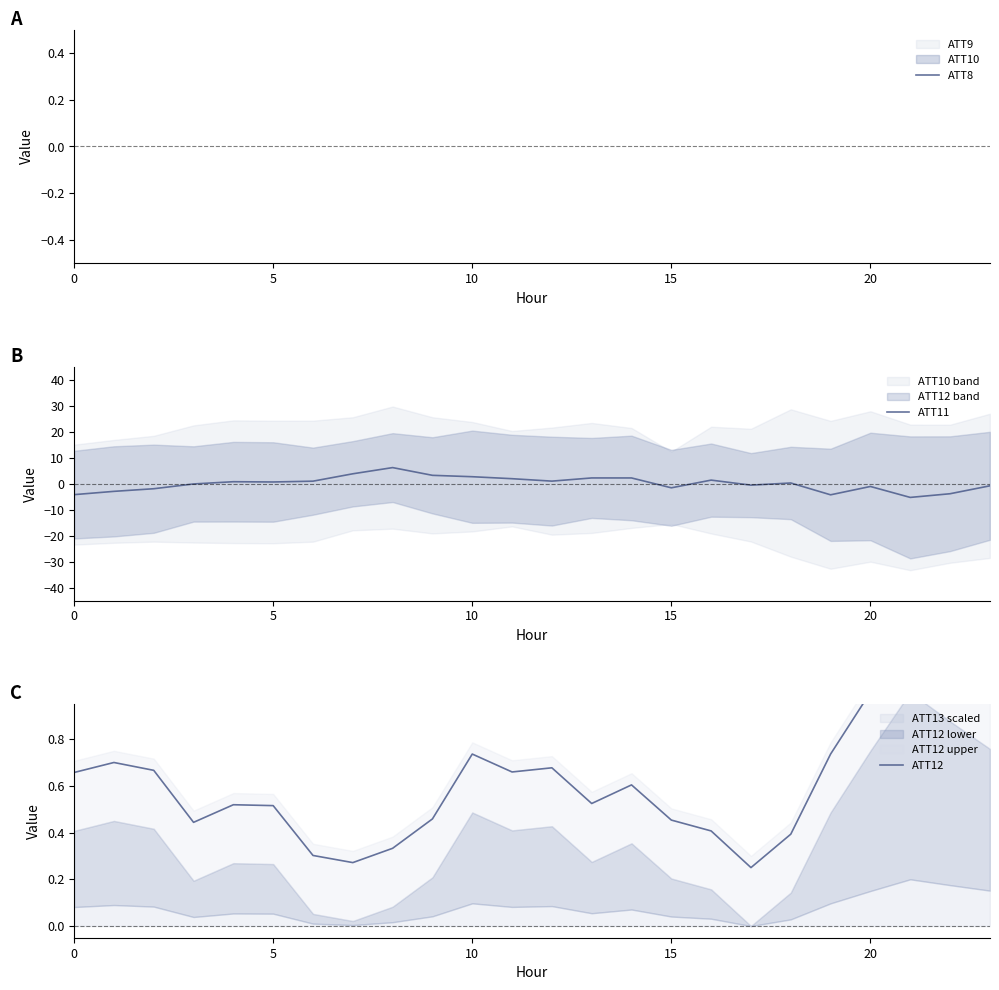

Is it true that ATT11 equals -1.1 at 20?

True